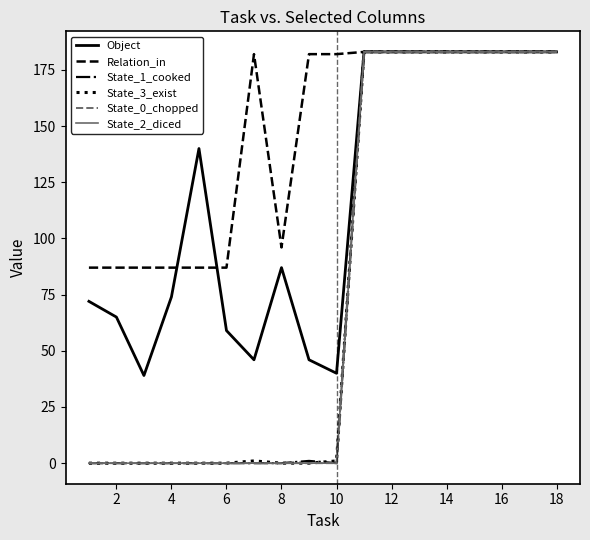

Reading right to left, transcribe all the data shown in this chart.

Object: 183	183	183	183	183	183	183	183	40	46	87	46	59	140	74	39	65	72
Relation_in: 183	183	183	183	183	183	183	183	182	182	96	182	87	87	87	87	87	87
State_1_cooked: 183	183	183	183	183	183	183	183	0	1	0	0	0	0	0	0	0	0
State_3_exist: 183	183	183	183	183	183	183	183	1	0	0	1	0	0	0	0	0	0
State_0_chopped: 183	183	183	183	183	183	183	183	0	0	0	0	0	0	0	0	0	0
State_2_diced: 183	183	183	183	183	183	183	183	0	0	0	0	0	0	0	0	0	0